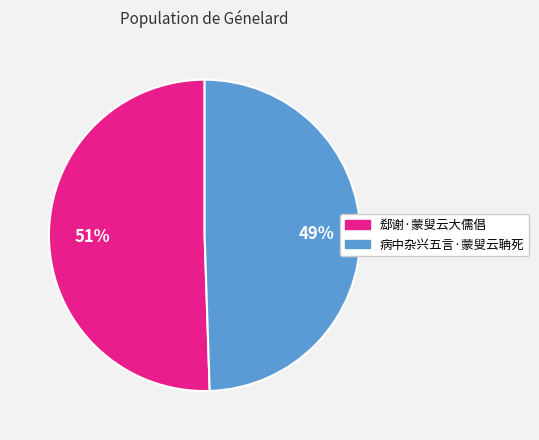

To the nearest percent, what is the average slice percentage?

50%